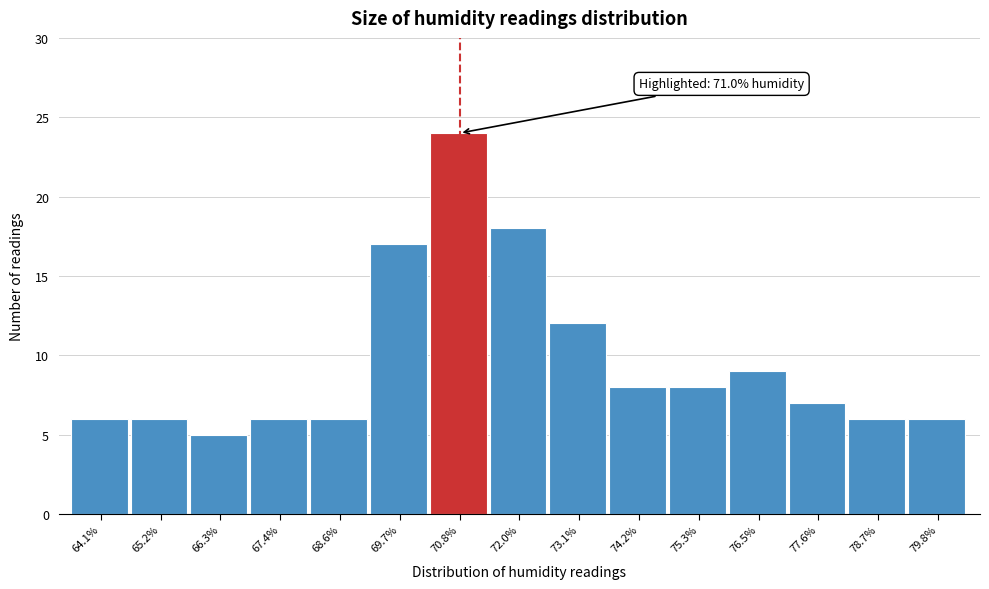

Over which range of the x-axis is the bar tallest?

70.2 to 71.4